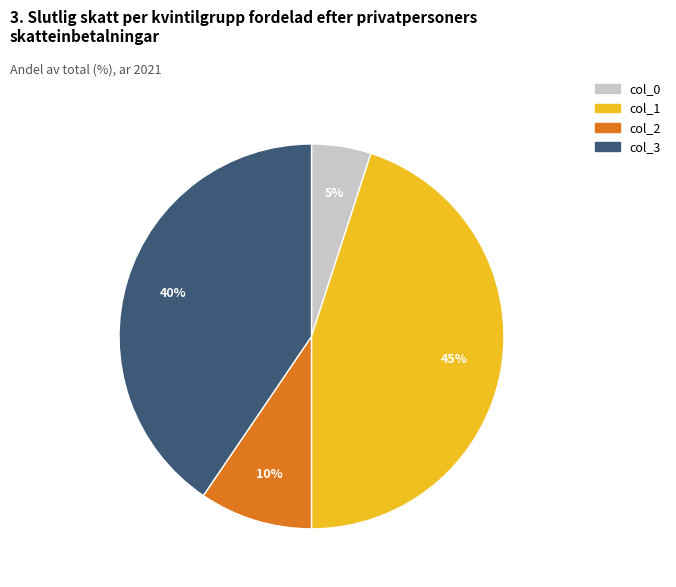

Is it true that col_1 is 45% of the pie?

True